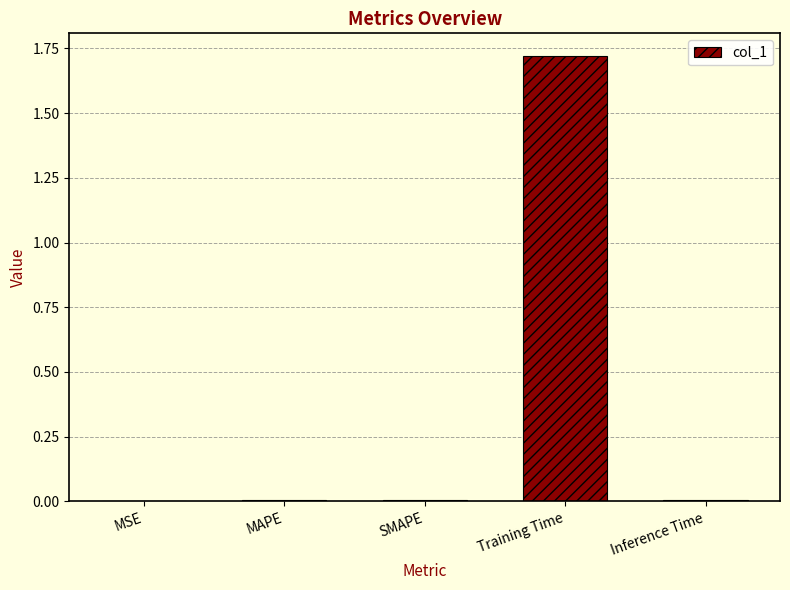

Between MSE and Training Time, which is larger?

Training Time